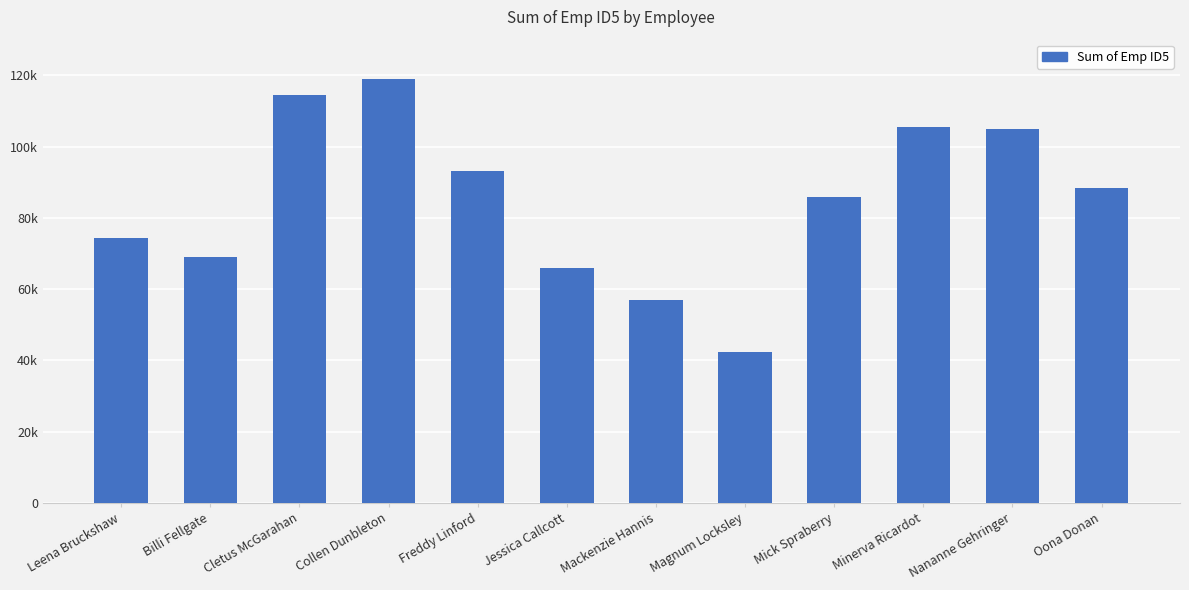

Where does the data first go above 88360?

Cletus McGarahan